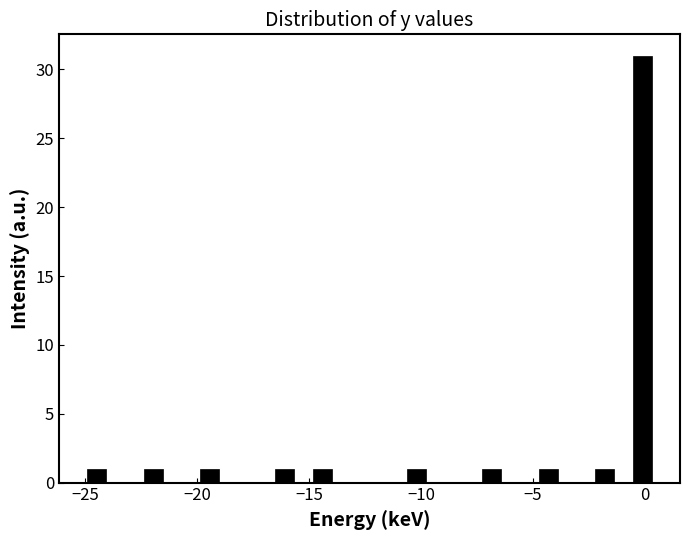

Around what value on the x-axis is the tallest bar? Give the approximate position of its centre, as read against the axis.

0.0